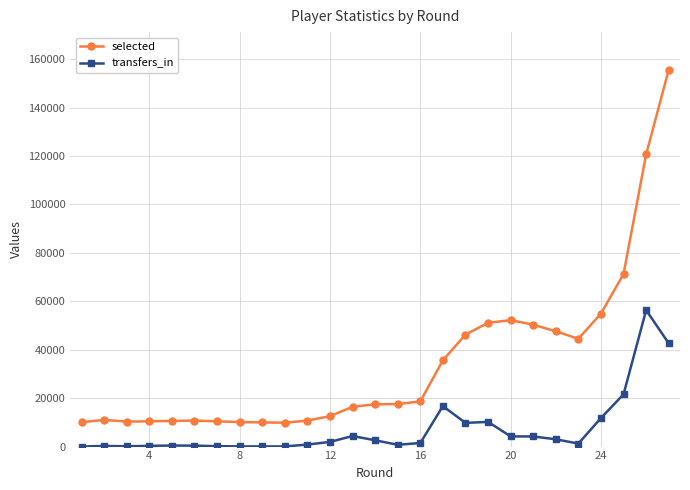

What is the greatest value displayed?

155630